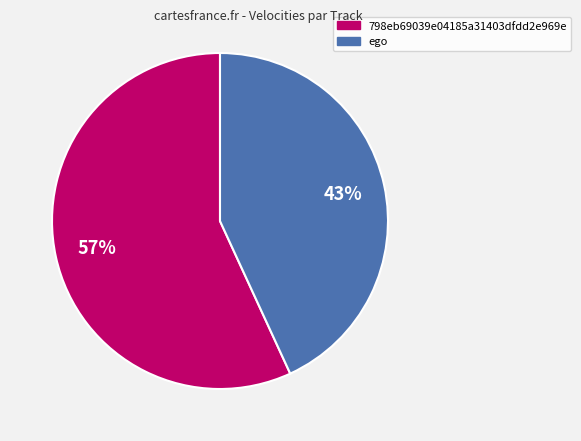

Is it true that ego is 43% of the pie?

True